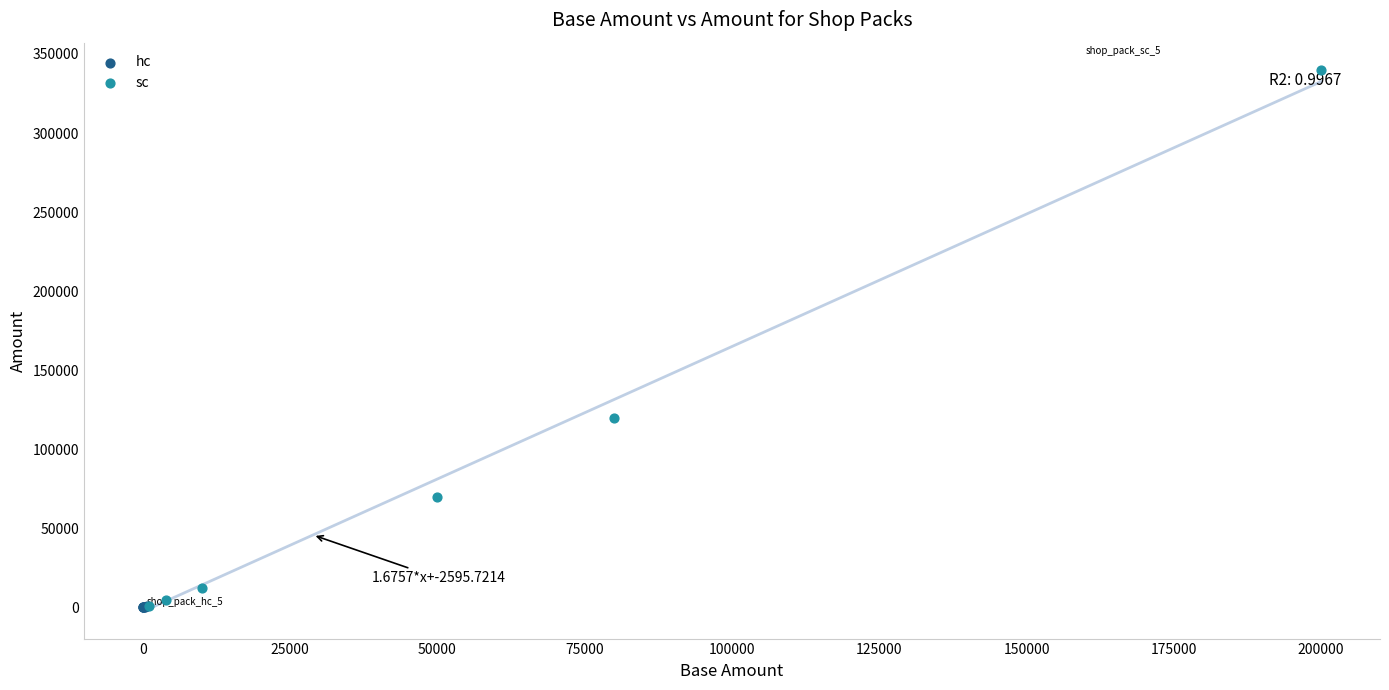

Which series has the largest Y range (max minus min)?

sc